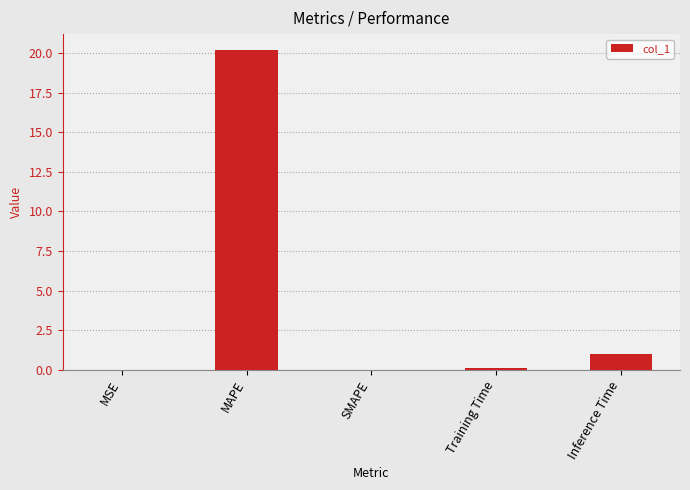

Are the bars grouped side by side (vs. stacked)?

No